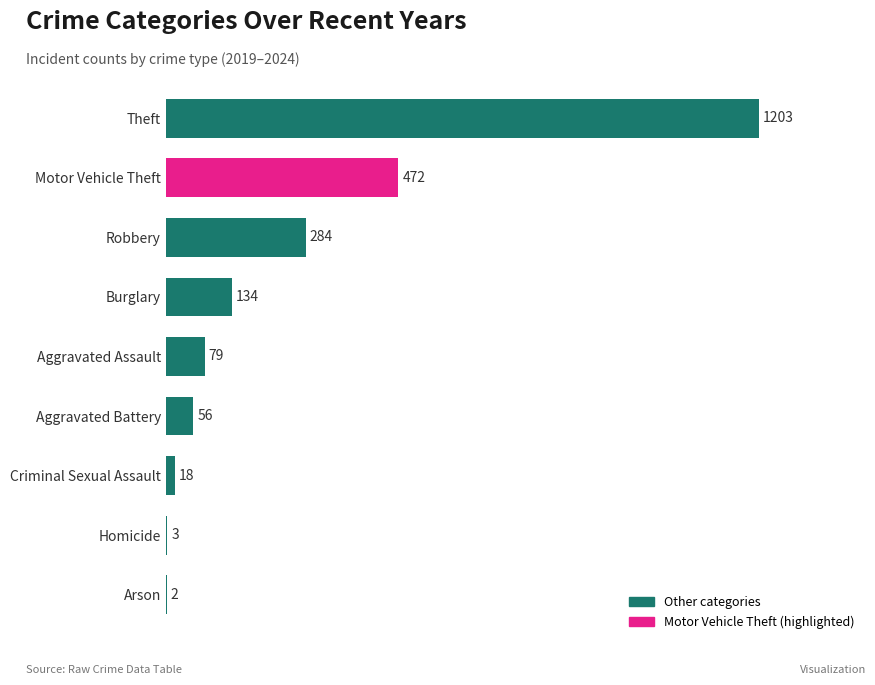

The chart shows a value of 472 at Motor Vehicle Theft. True or false?

True